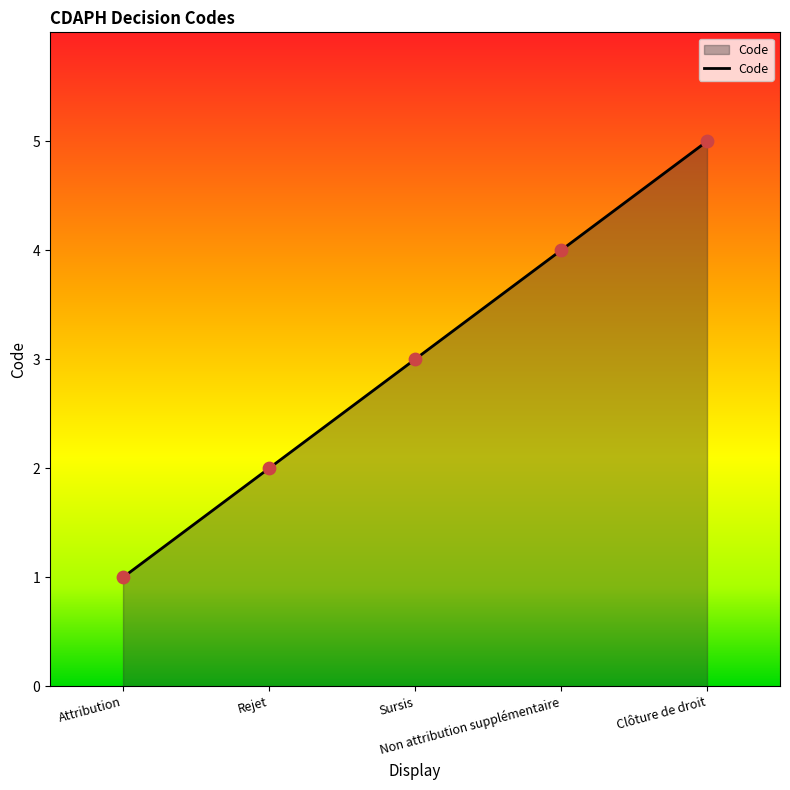

What is the change in value from Rejet to Clôture de droit?

+3